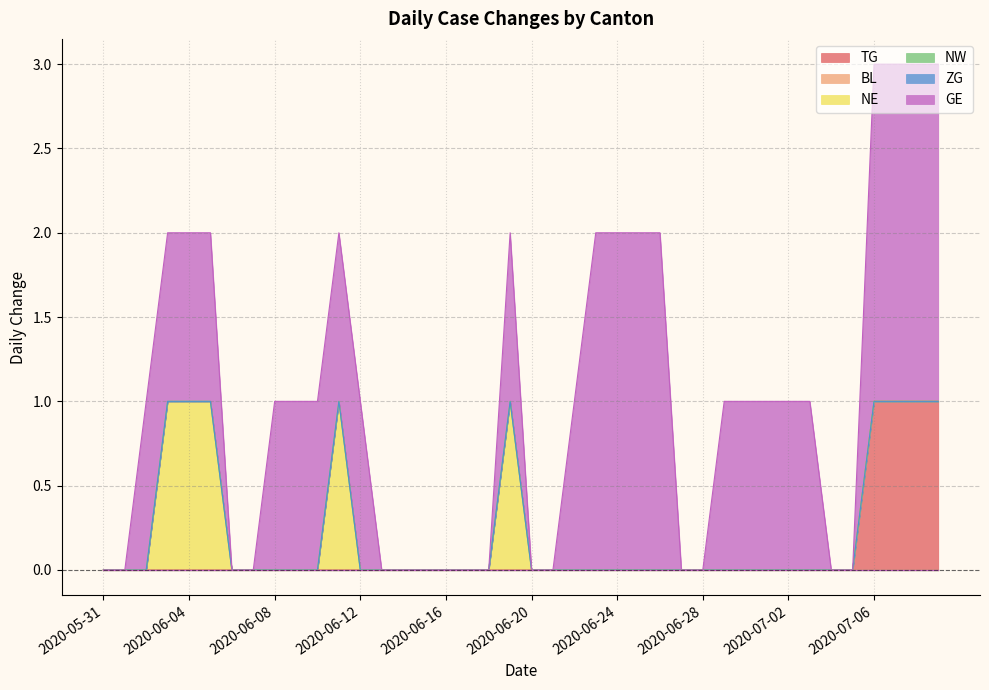

Which series changed the most between 2020-06-15 and 2020-06-30?

GE